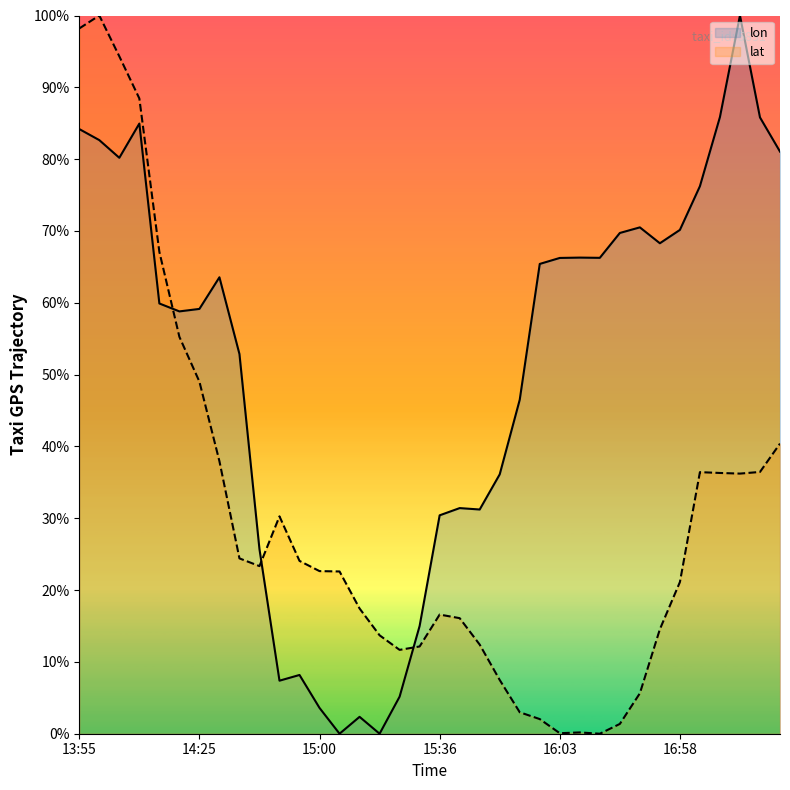

How many values in lat are above zero?

35